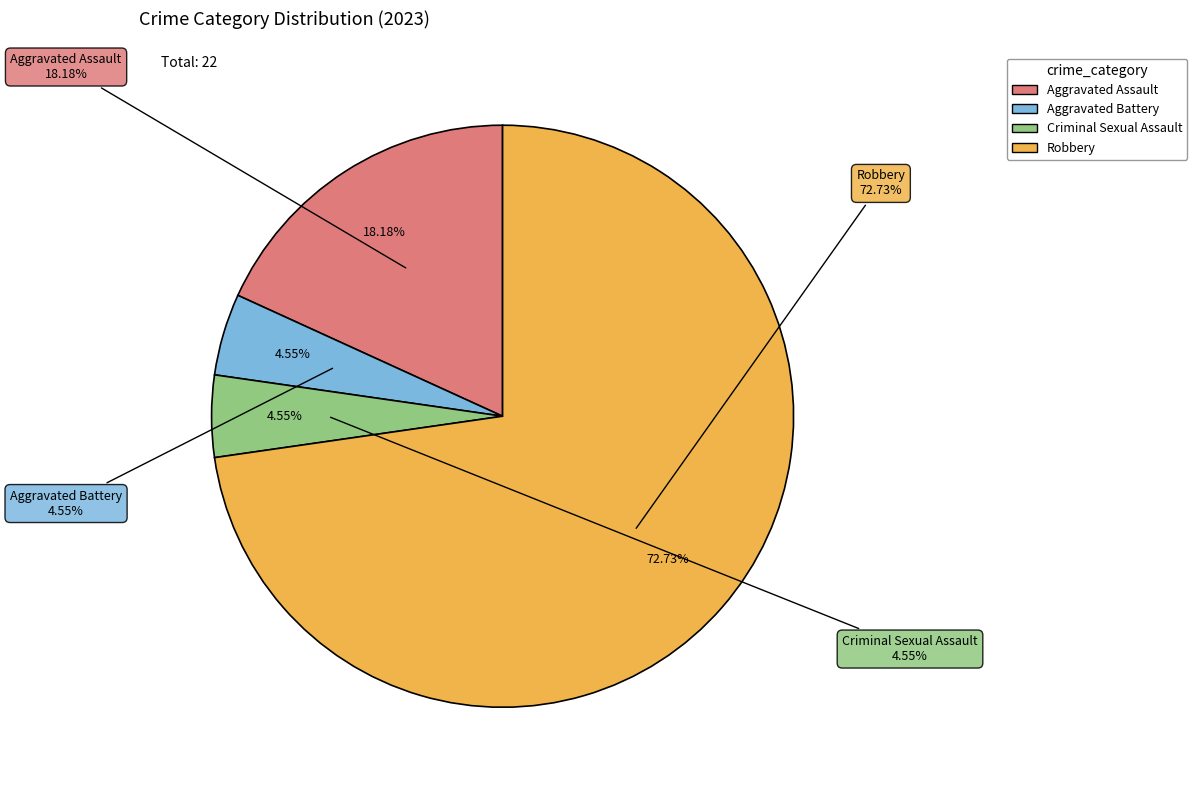

To the nearest percent, what portion does Robbery represent?

73%